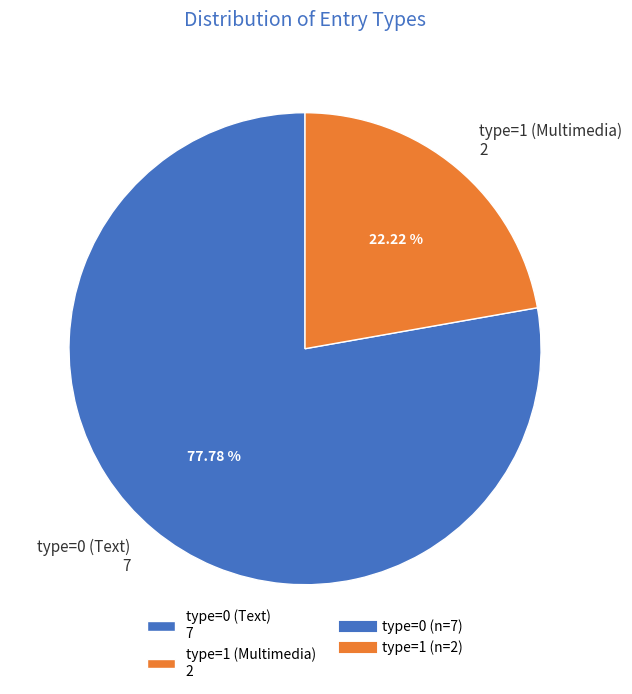

Rank the categories by value from lowest to highest.

type=1 (Multimedia) 2, type=0 (Text) 7